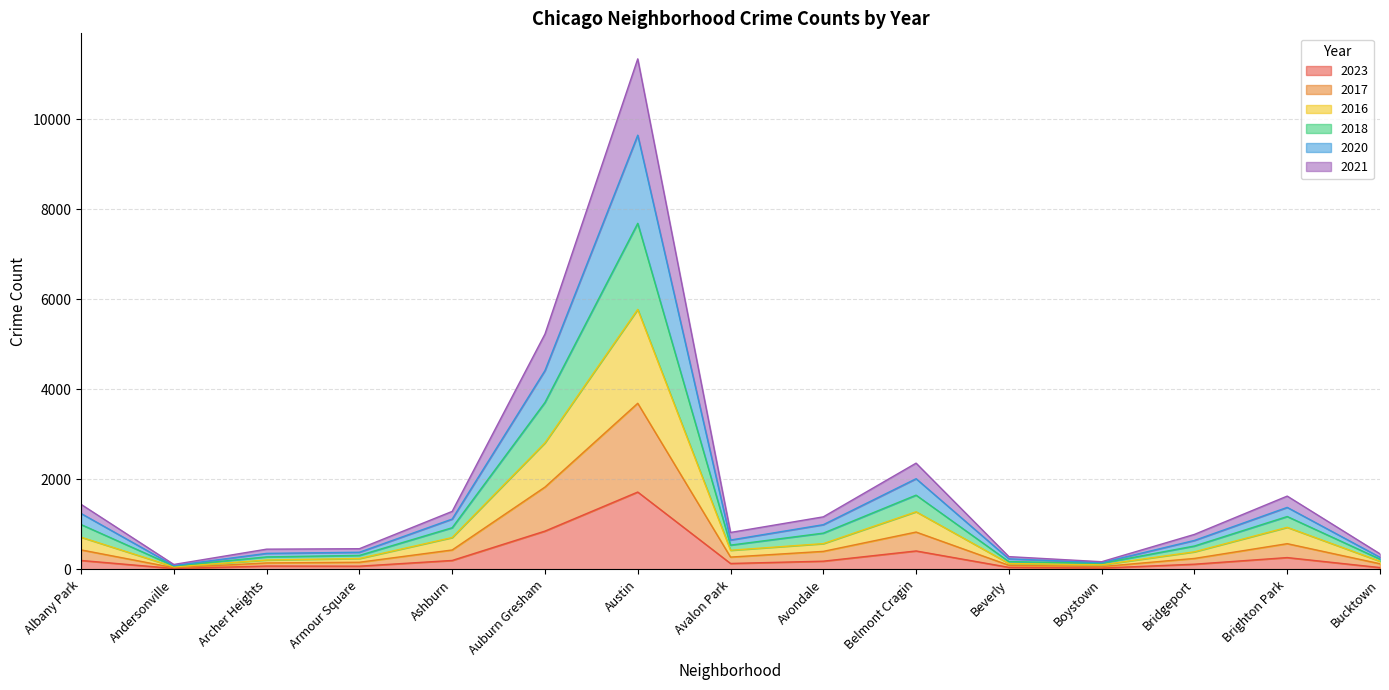

Does the chart have visible grid lines?

Yes